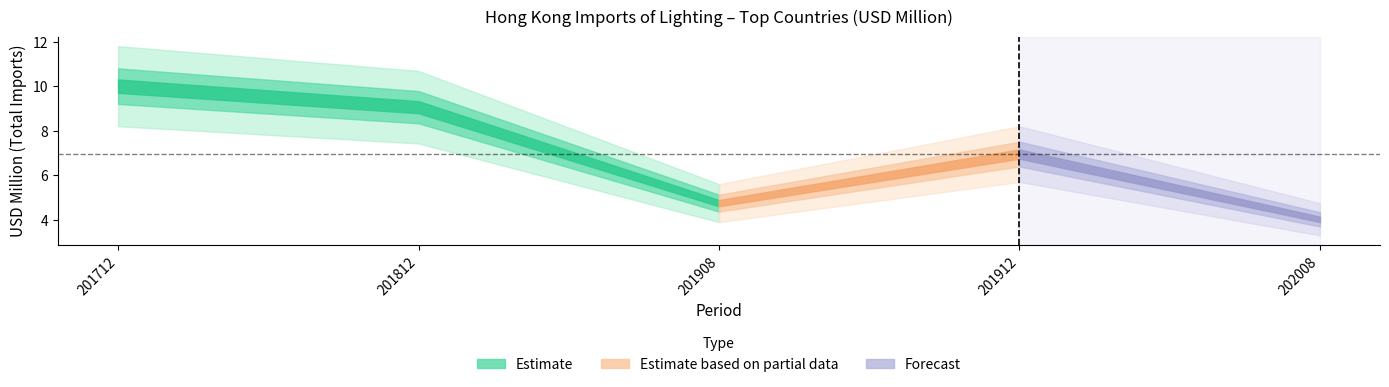

The value of 201712_value at SPAIN is 0.0. True or false?

False